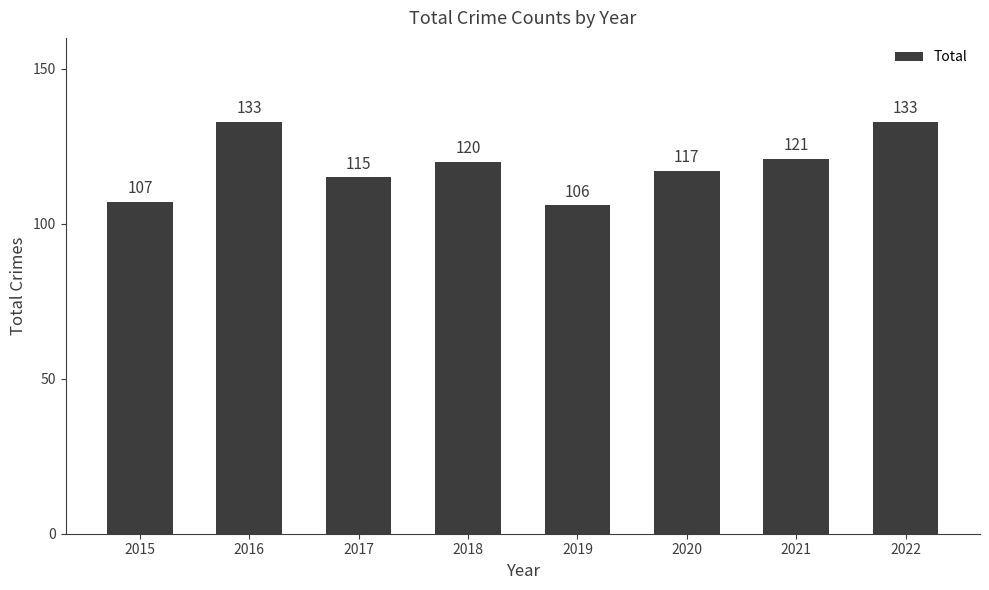

Reading left to right, extract all data points from this chart.

2015=107	2016=133	2017=115	2018=120	2019=106	2020=117	2021=121	2022=133